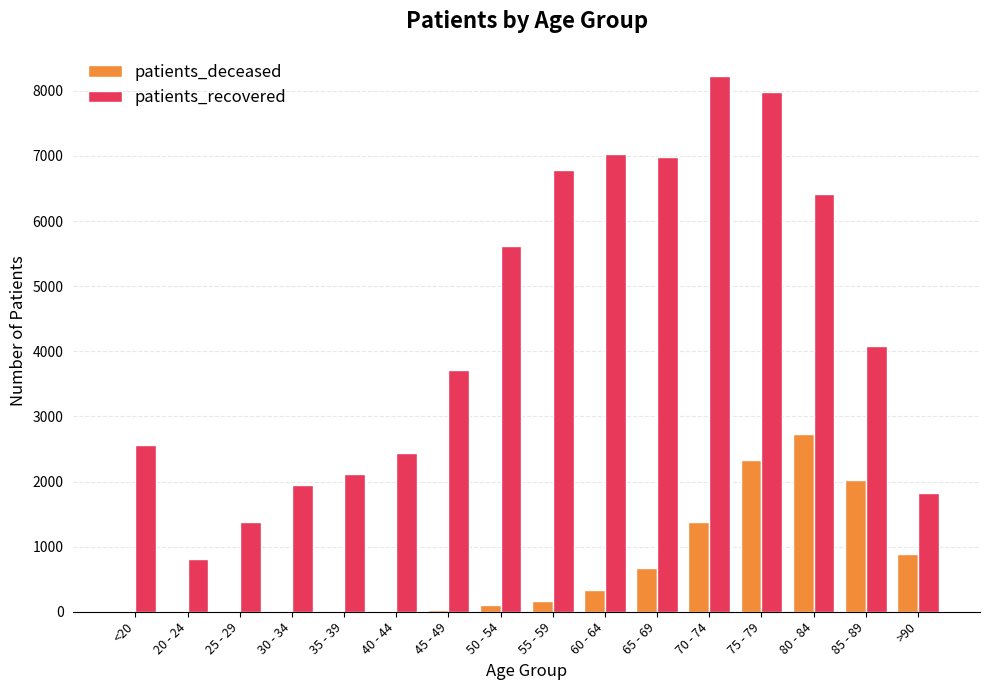

What is the approximate value of patients_deceased at 55 - 59, to the nearest 10?

170